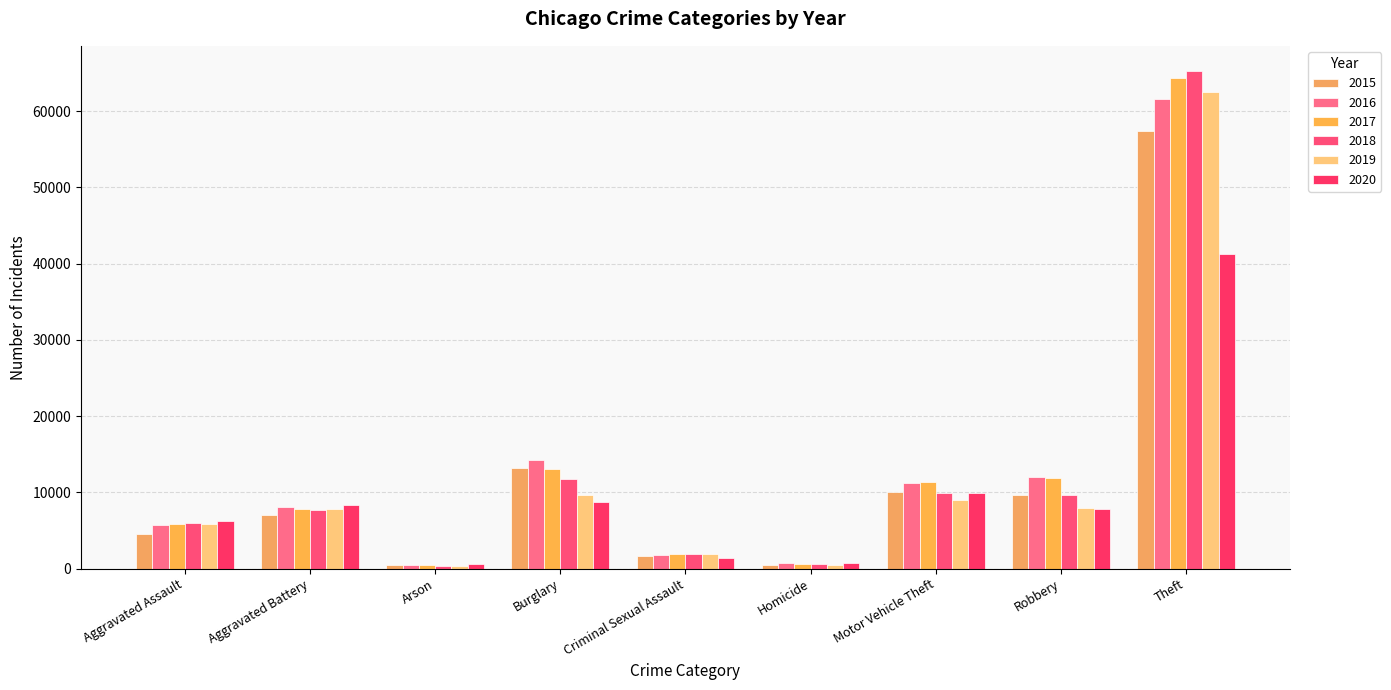

How many bars are there in each group?

6